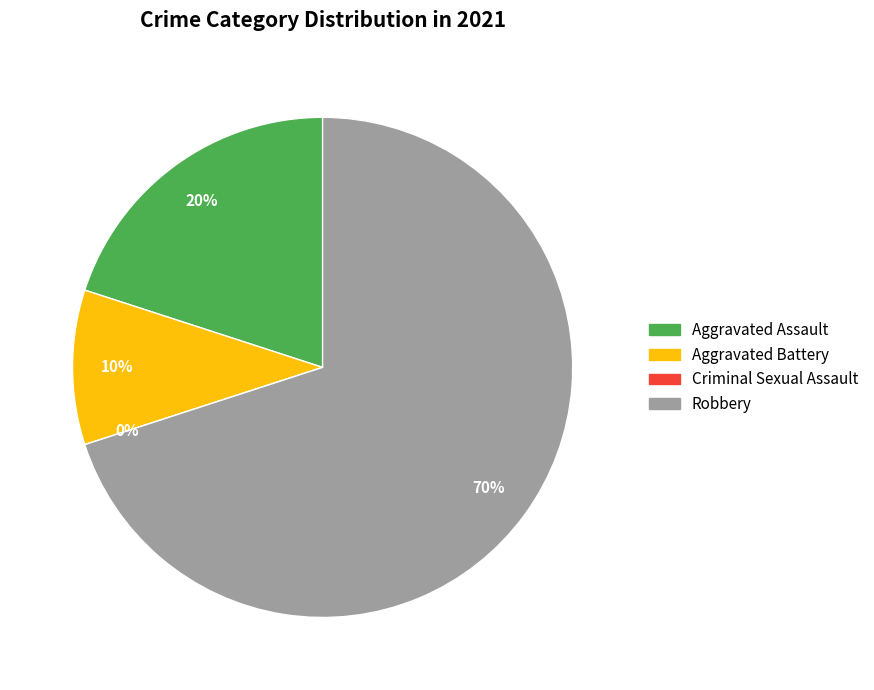

To the nearest percent, what percentage of the pie is Aggravated Assault?

20%